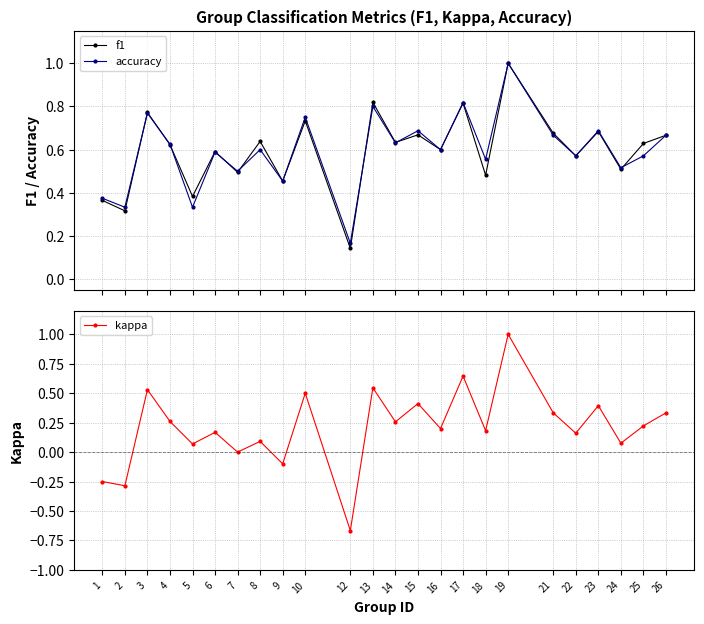

Reading left to right, transcribe all the data shown in this chart.

f1: 0.4	0.3	0.8	0.6	0.4	0.6	0.5	0.6	0.5	0.7	0.1	0.8	0.6	0.7	0.6	0.8	0.5	1.0	0.7	0.6	0.7	0.5	0.6	0.7
accuracy: 0.4	0.3	0.8	0.6	0.3	0.6	0.5	0.6	0.5	0.8	0.2	0.8	0.6	0.7	0.6	0.8	0.6	1.0	0.7	0.6	0.7	0.5	0.6	0.7
kappa: -0.2	-0.3	0.5	0.3	0.1	0.2	0.0	0.1	-0.1	0.5	-0.7	0.5	0.3	0.4	0.2	0.6	0.2	1.0	0.3	0.2	0.4	0.1	0.2	0.3